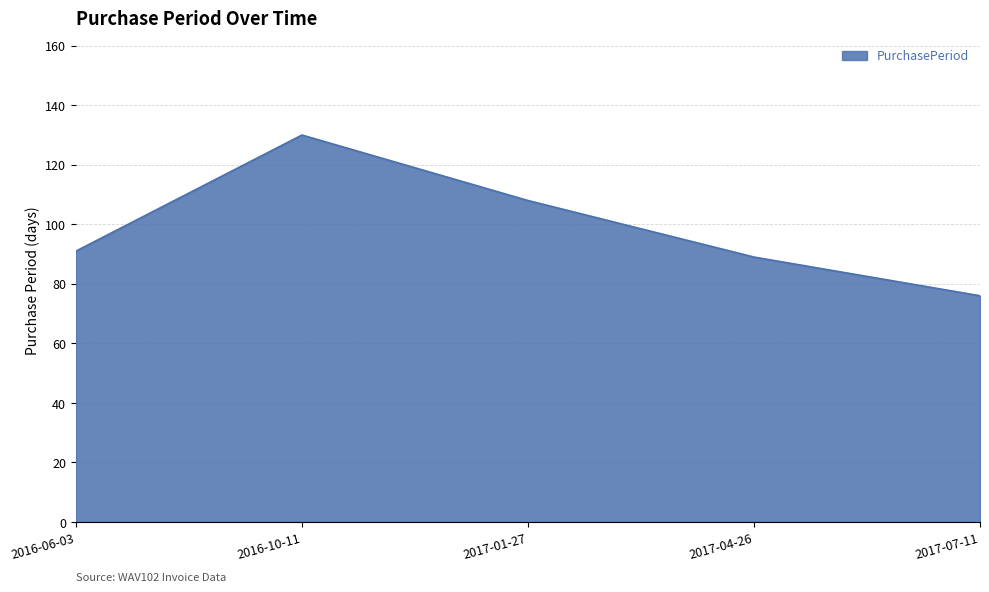

What is the change in value from 2017-01-27 to 2017-07-11?

-32